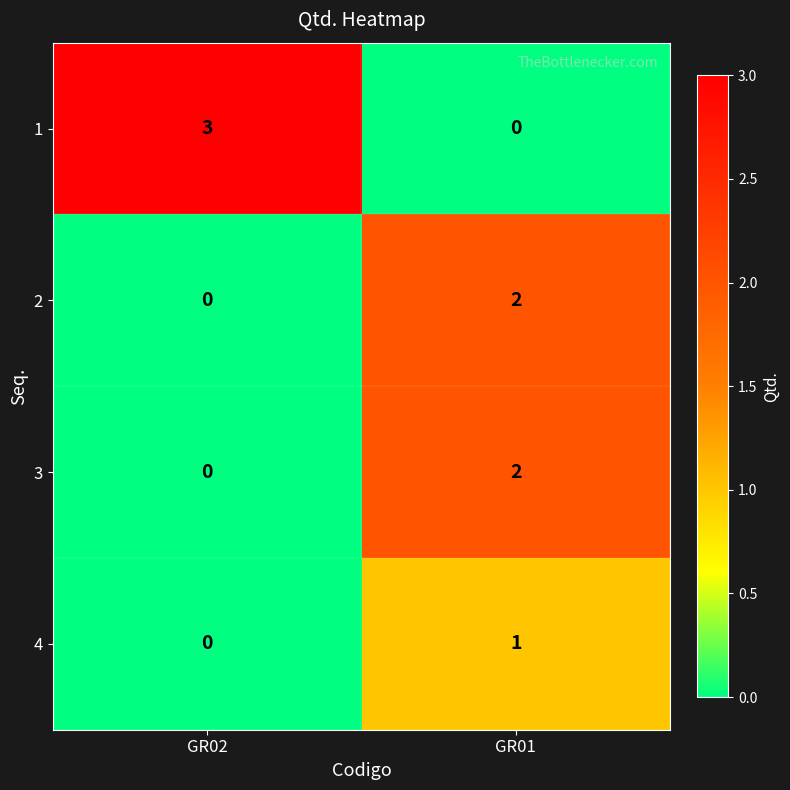

The 4 series shows 2 at GR01. True or false?

False